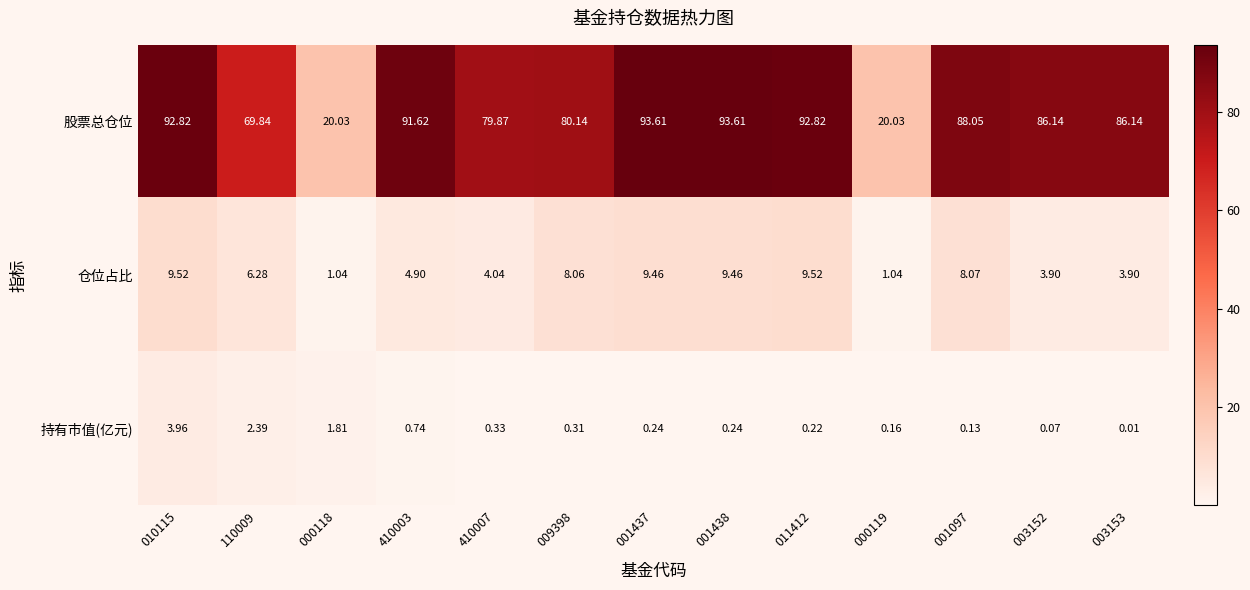

Which series has the largest range (max minus min)?

股票总仓位